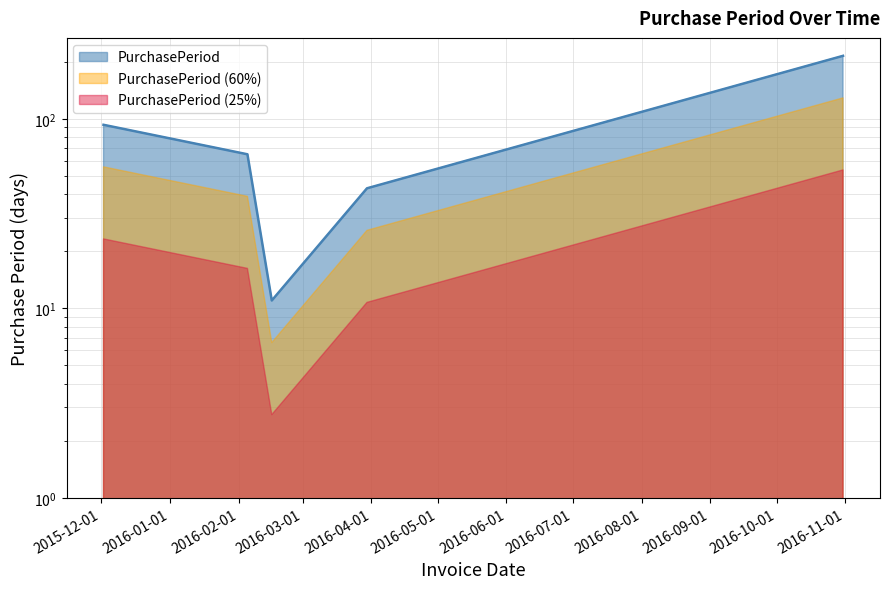

How many points are lower than both their immediate neighbors (excluding endpoints)?

1